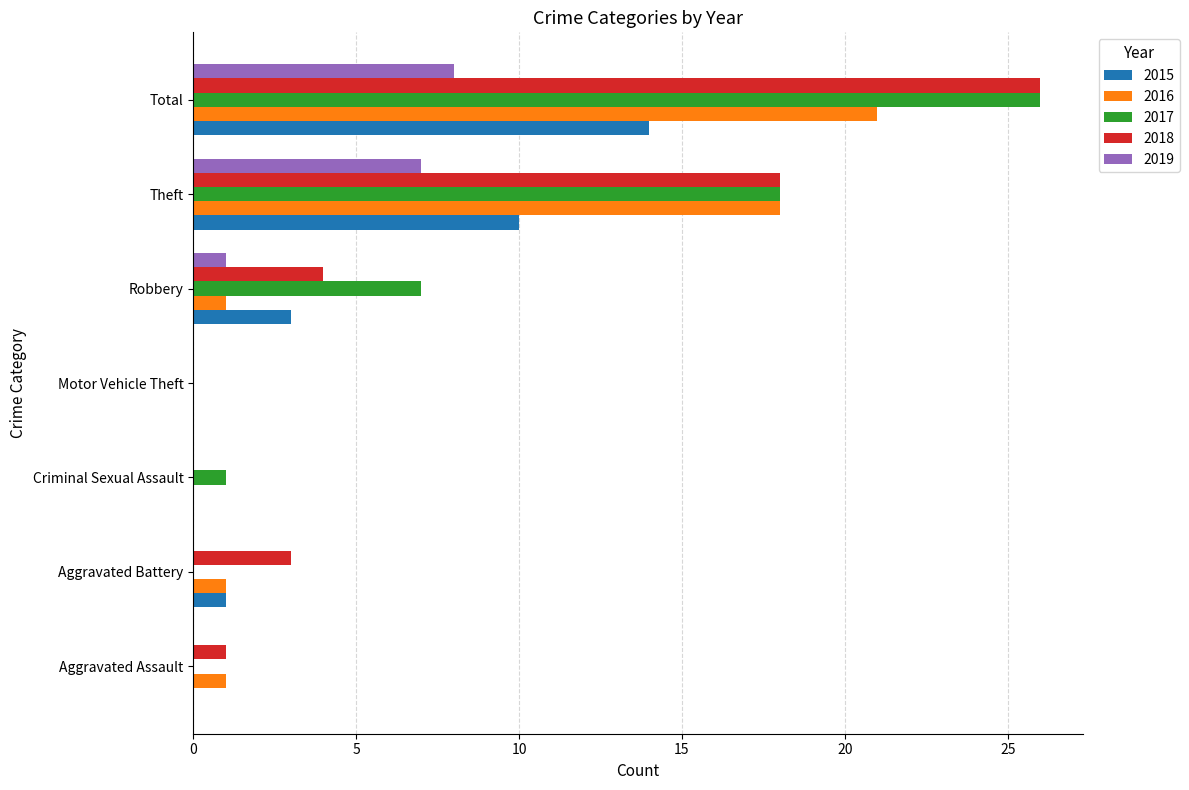

What is the sum of the 2017 values at Robbery and Aggravated Assault?

7